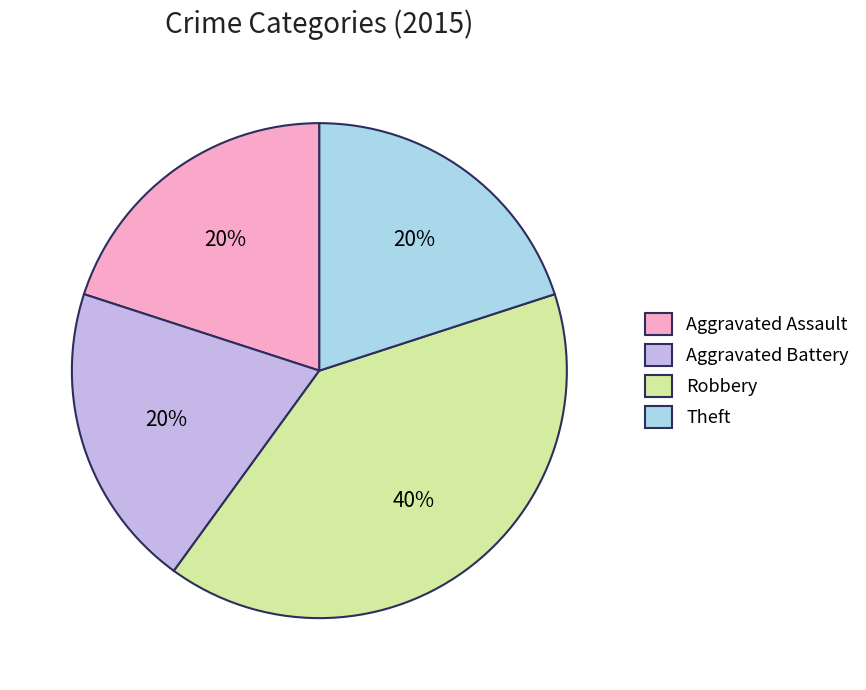

The Aggravated Battery slice represents 31% of the pie. True or false?

False